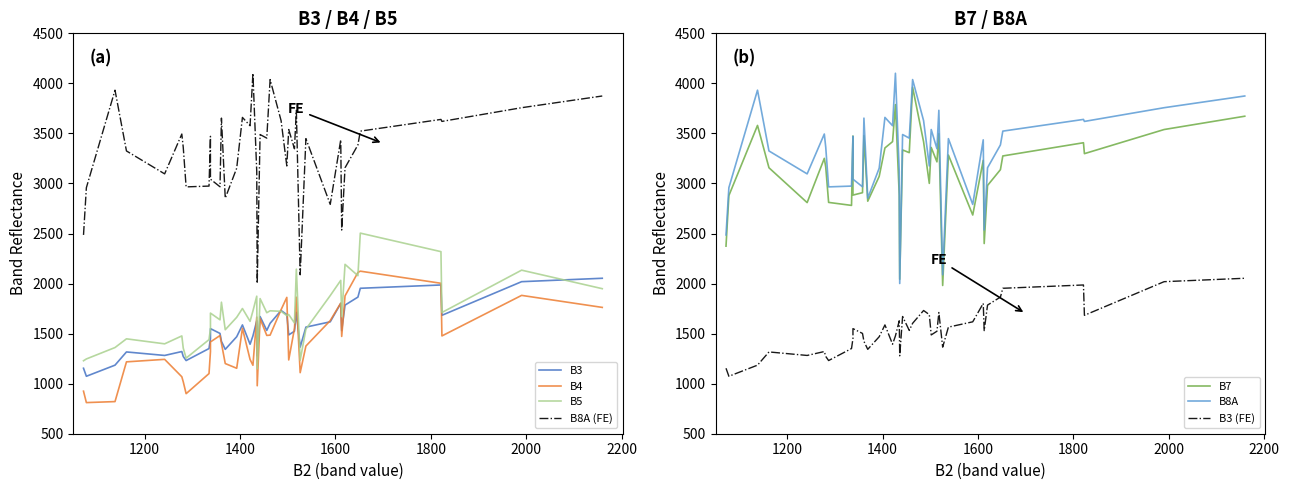

True or false: B4 and B3 intersect in this chart.

True